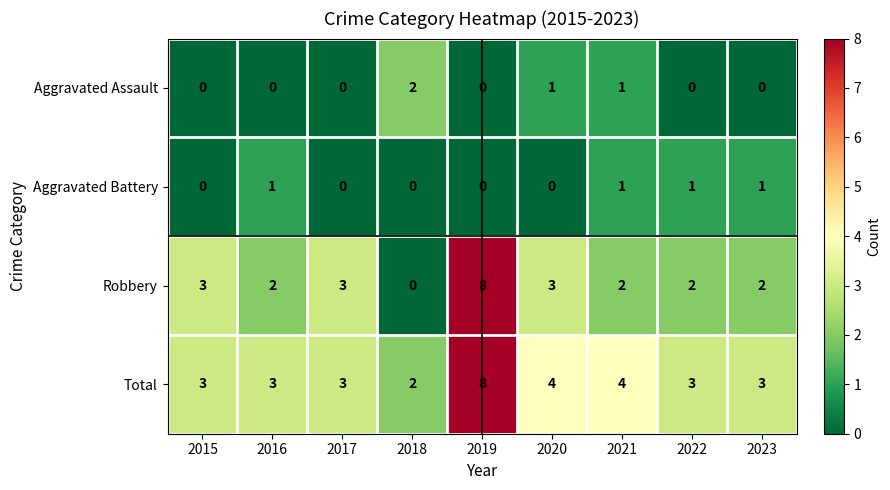

How many values in the Total series are below 3?

1